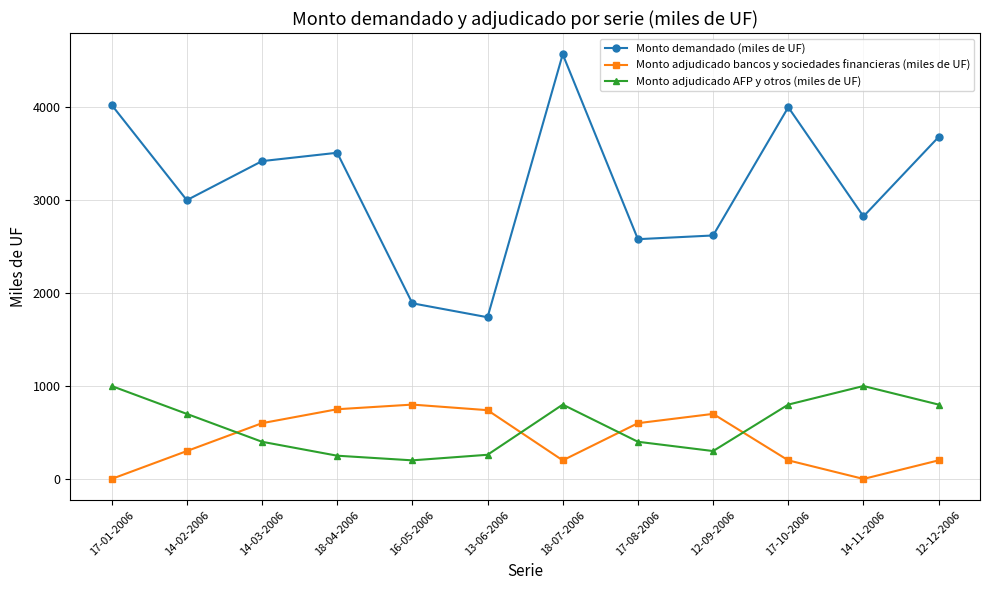

Is the value of Monto adjudicado bancos y sociedades financieras (miles de UF) at 17-08-2006 greater than the value of Monto adjudicado AFP y otros (miles de UF) at 18-04-2006?

Yes